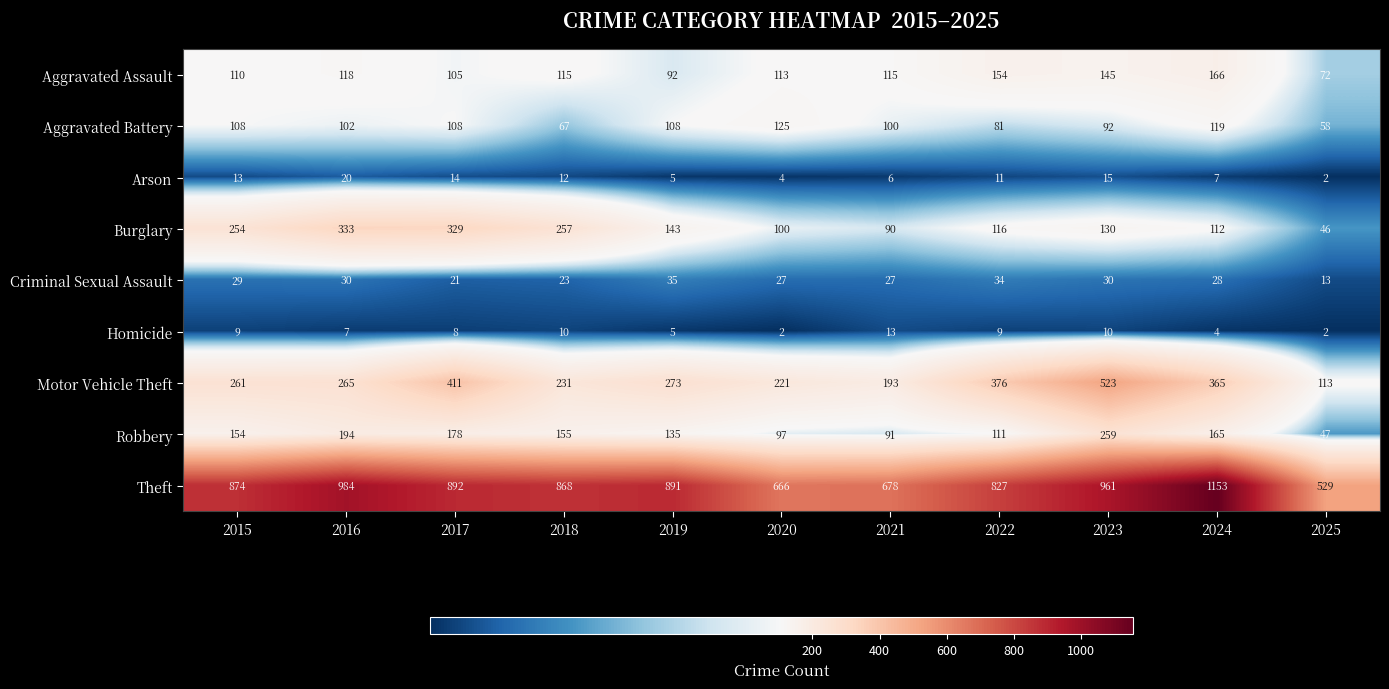

What is the total value across all series at 2025?

882